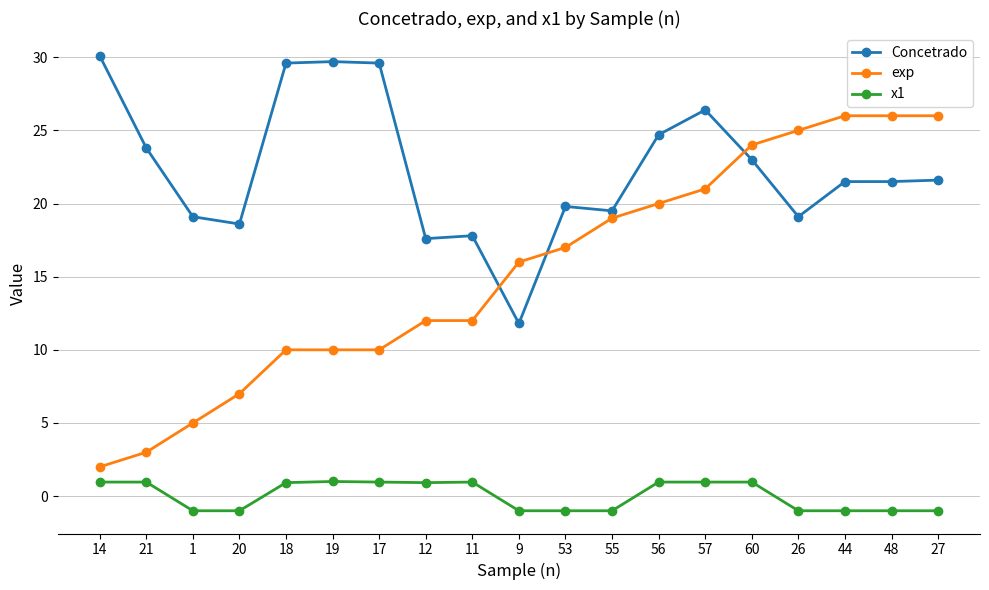

True or false: Concetrado has a value of 31.2 at 11.

False